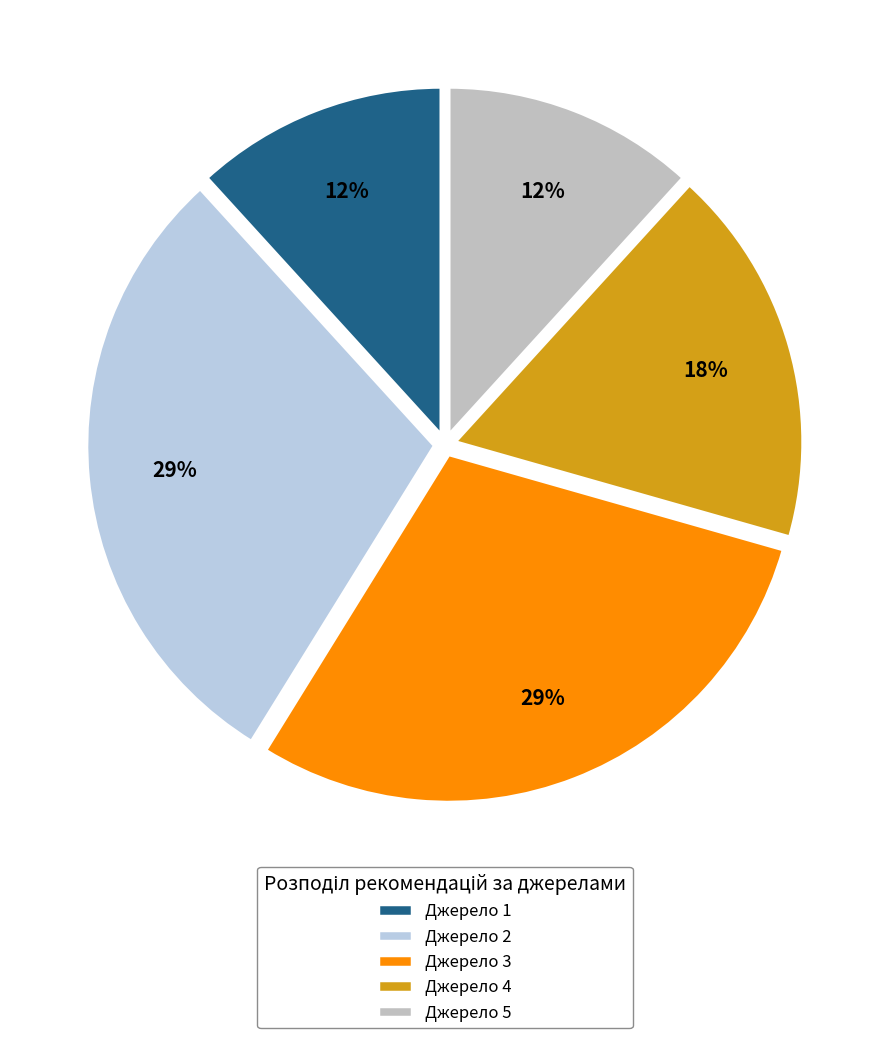

Which category has the smallest portion of the pie?

1